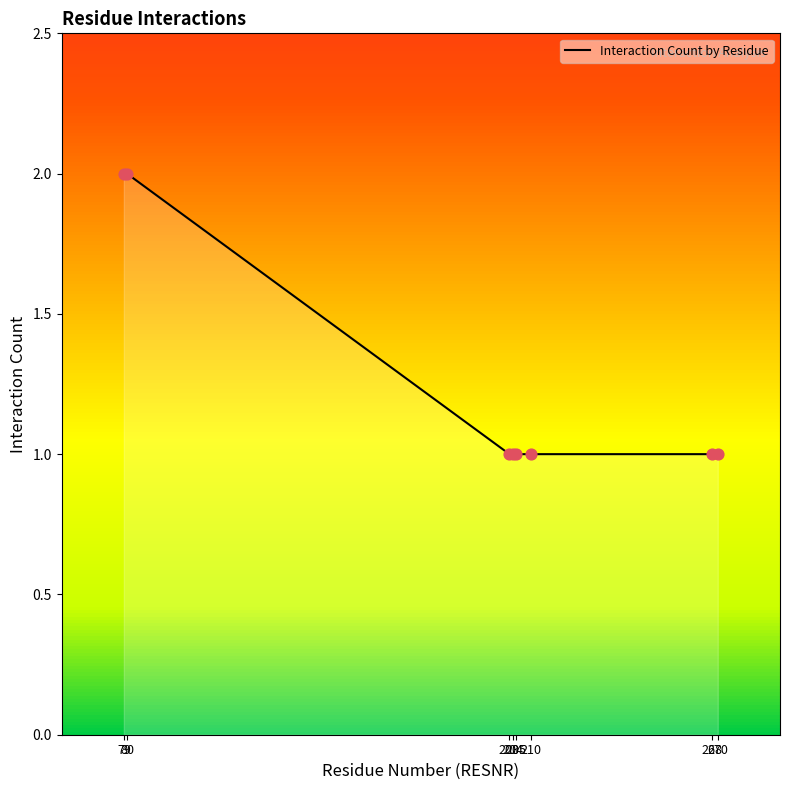

How many lines are shown in the chart?

1